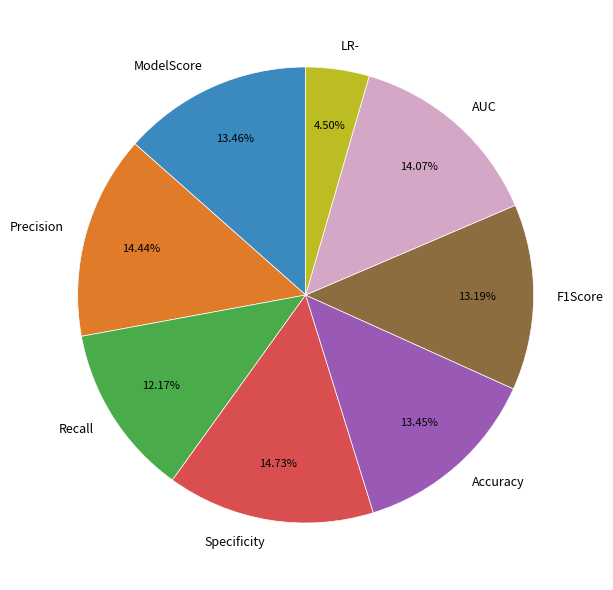

Combined, do Specificity and Accuracy account for over 50%?

No